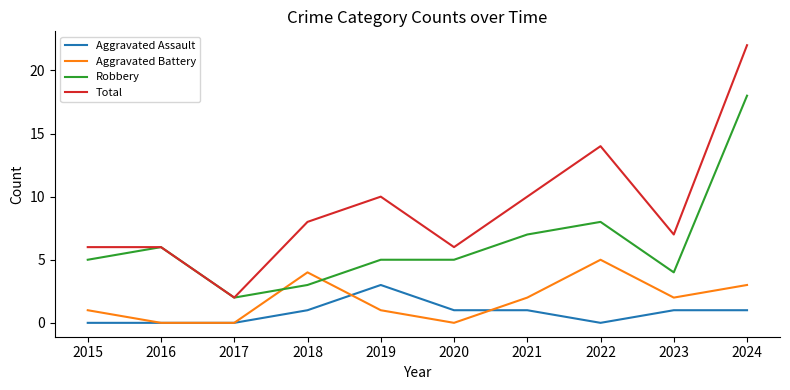

True or false: Total and Aggravated Assault intersect in this chart.

False